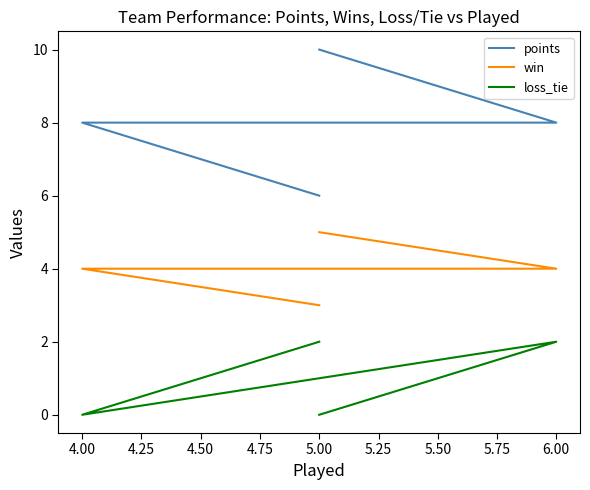

What is the greatest value displayed?

10